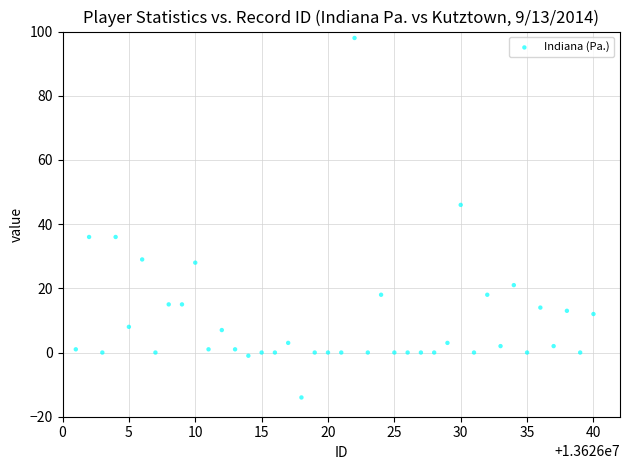

What Y value in the scatter plot is closest to 42?

46